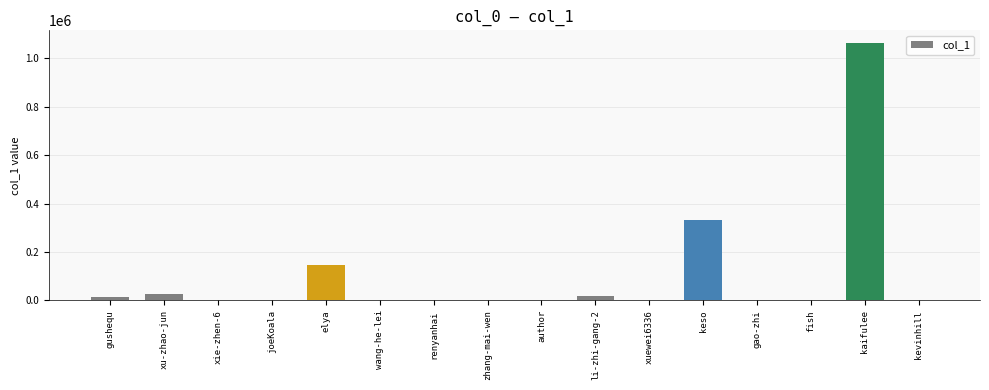

Count the number of categories in the chart.

16